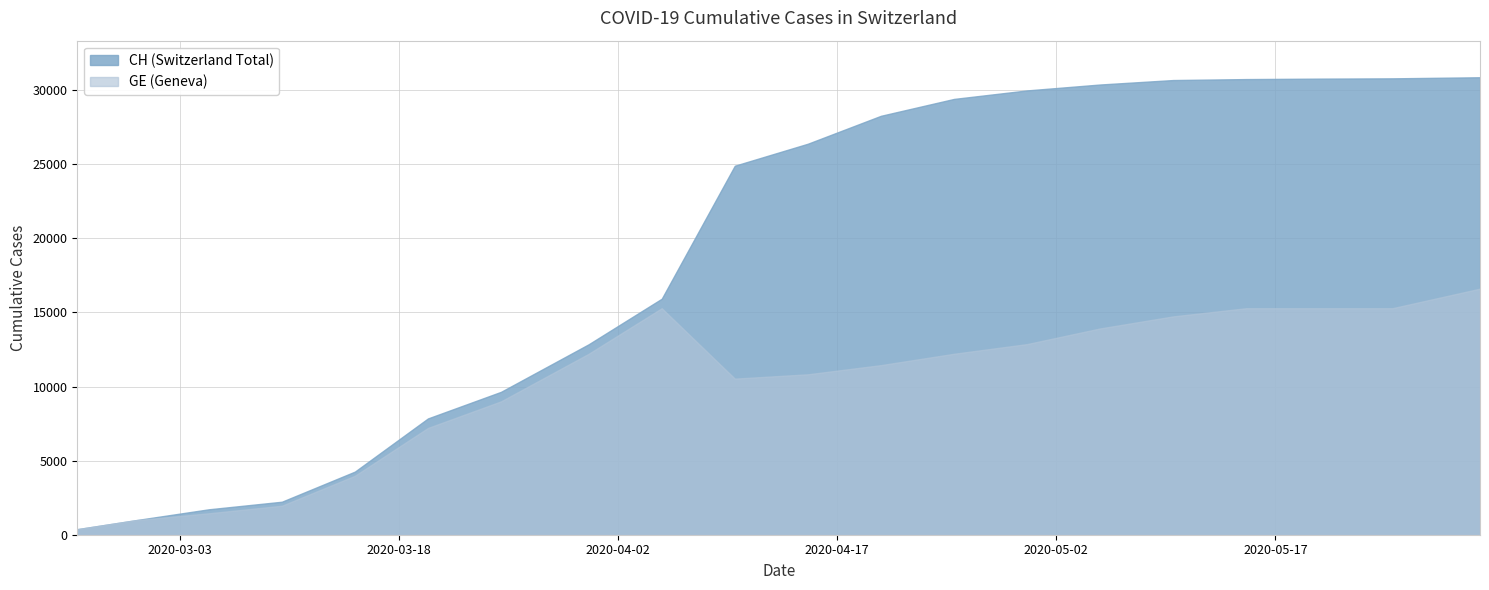

Which series has the largest range (max minus min)?

CH (Switzerland Total)